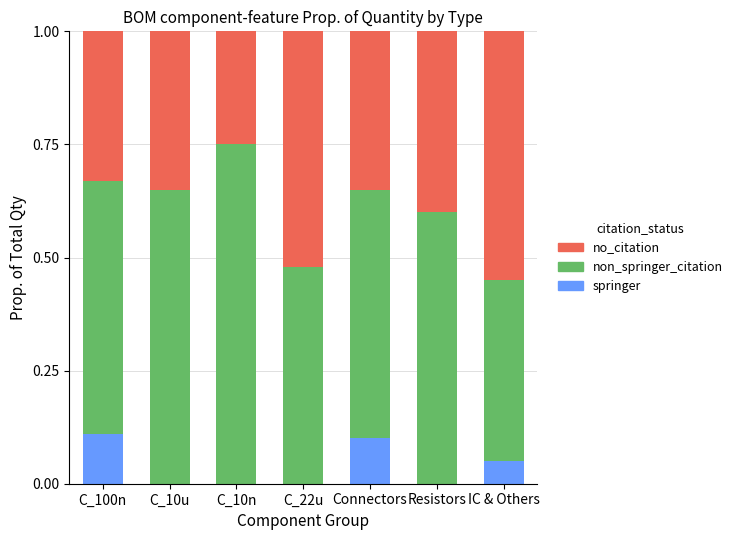

What is the total value across all series at C_22u?

1.0